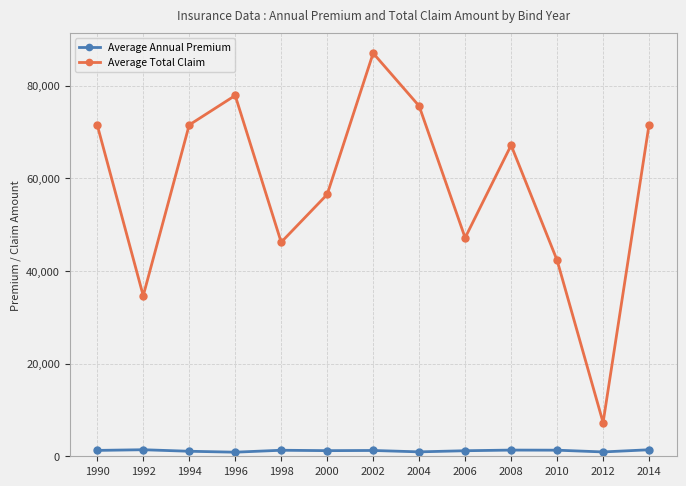

Which series changed the most between 2002 and 2004?

Average Total Claim